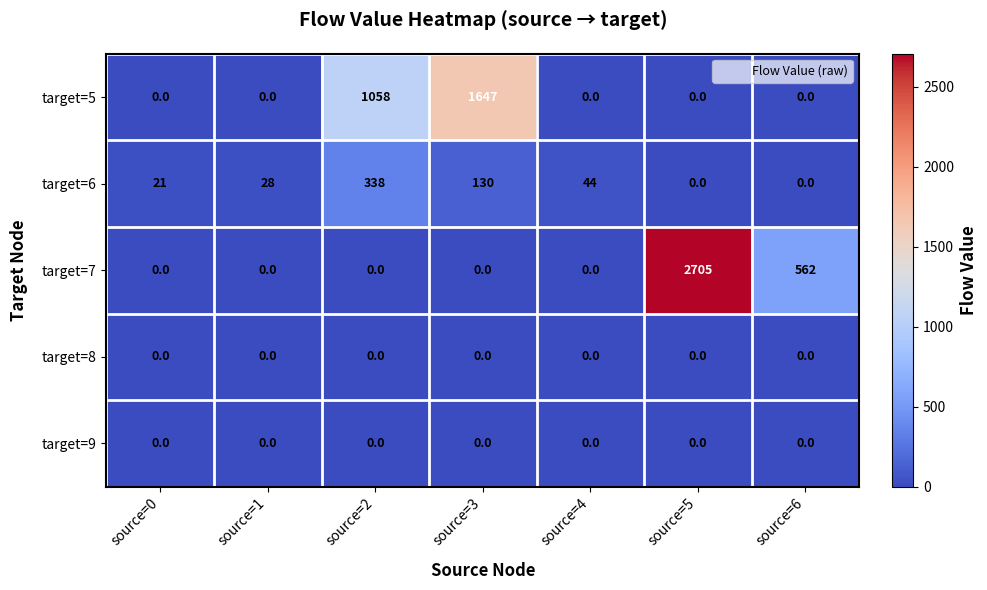

What is the sum of the target=5 values at source=3 and source=5?

1647